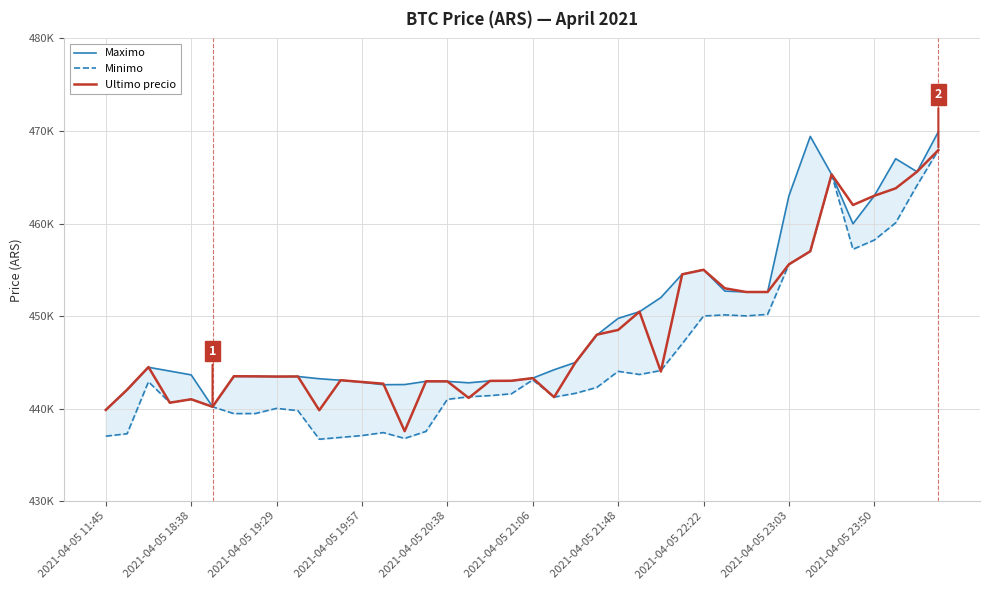

What is the label of the 11th point from the left?

10